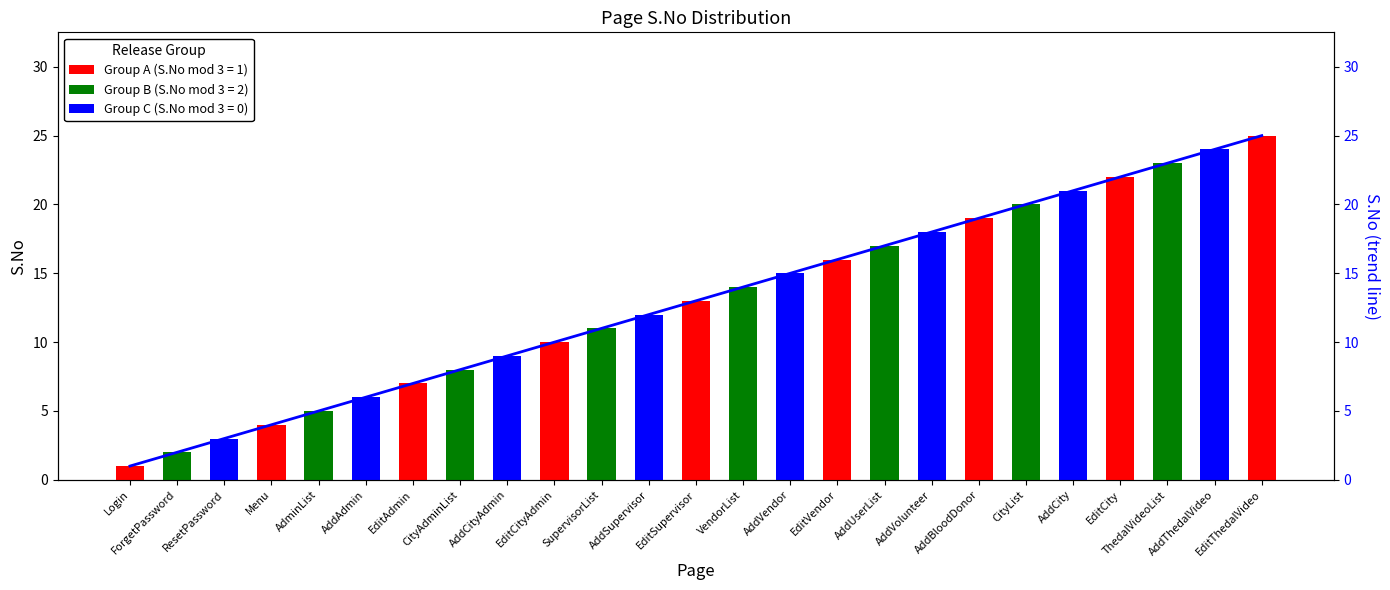

What is the label of the 5th bar from the left?

AdminList